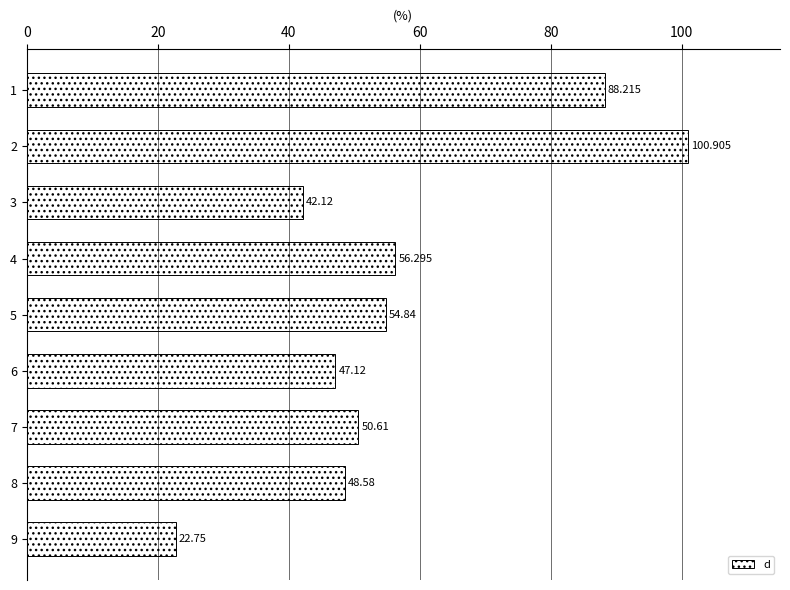

Are the bars horizontal?

Yes